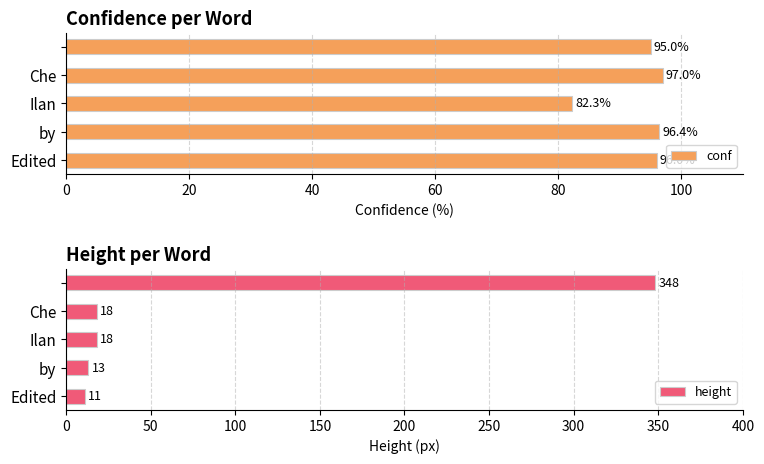

True or false: height has a value of 4 at Ilan.

False